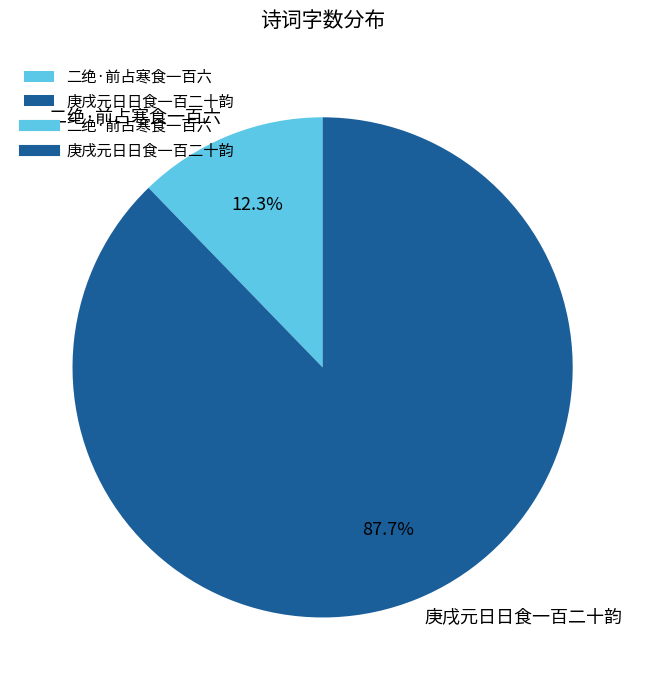

Count the number of slices in the pie.

2